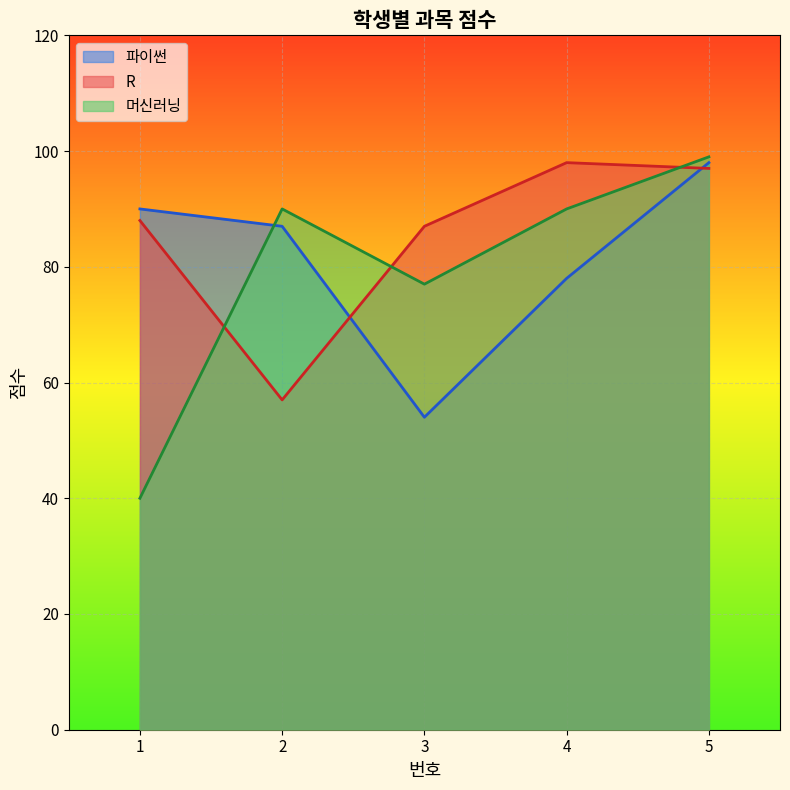

The value of 머신러닝 at 1 is 55. True or false?

False